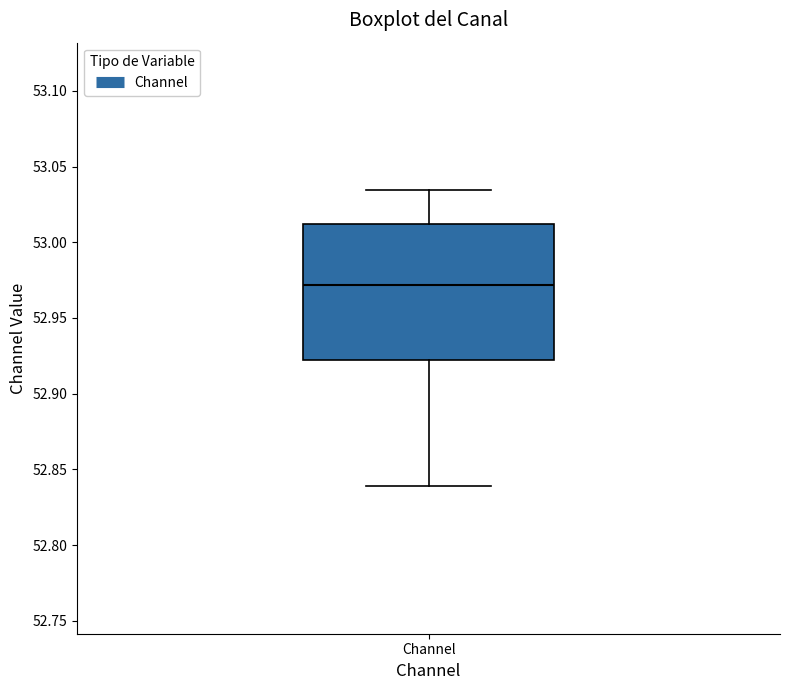

Read this box plot against the y-axis: the position of the median line, the range covered by the box, and the ends of both whiskers. The values are not printed on the chart, so give them approximately, as read against the axis.

median 52.970, box 52.920 to 53.010, whiskers 52.840 to 53.035